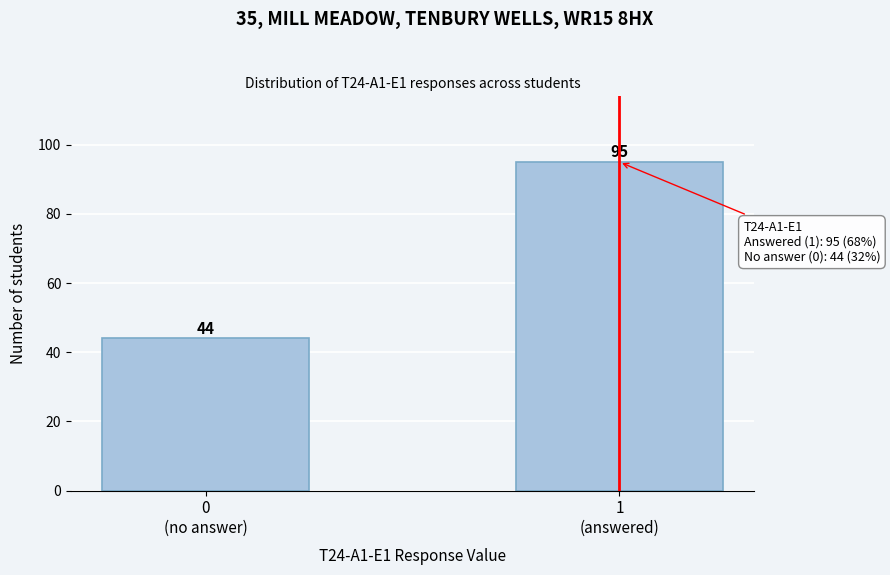

Reading left to right, what are all the values shown in this chart?

44	95